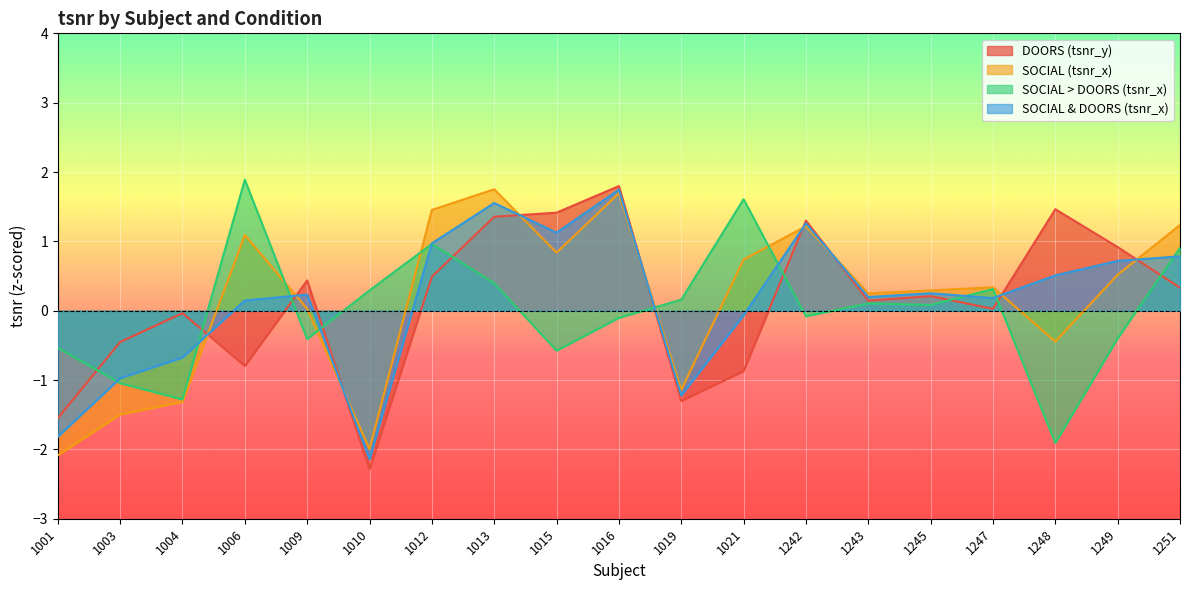

How many lines are shown in the chart?

4